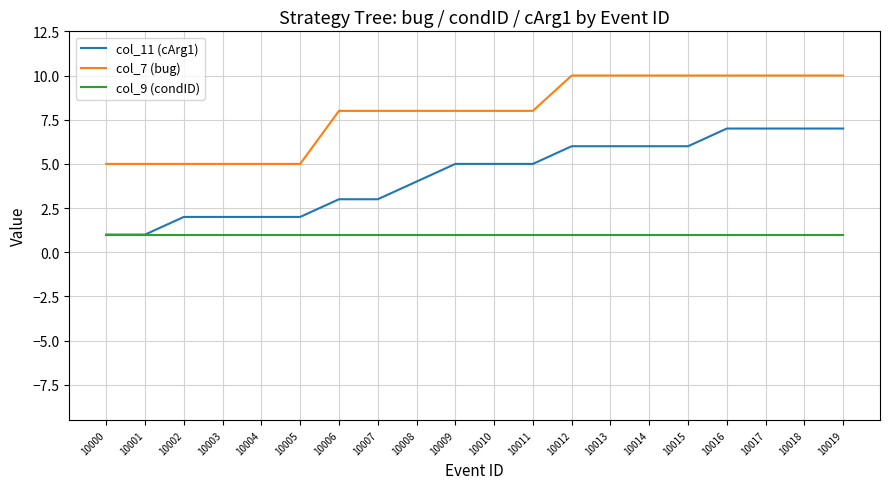

Does the chart display data point markers on the line(s)?

No